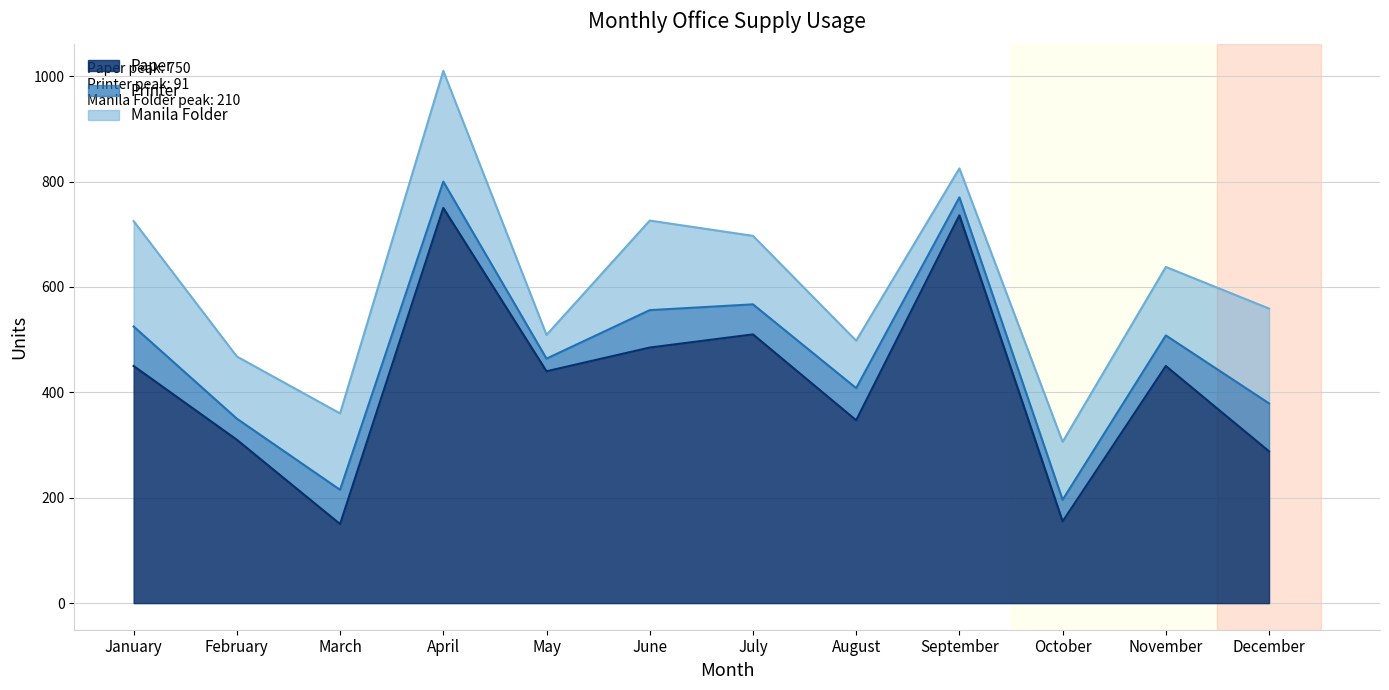

Rank the categories by Printer value from highest to lowest.

December, January, June, March, August, November, July, April, October, February, September, May